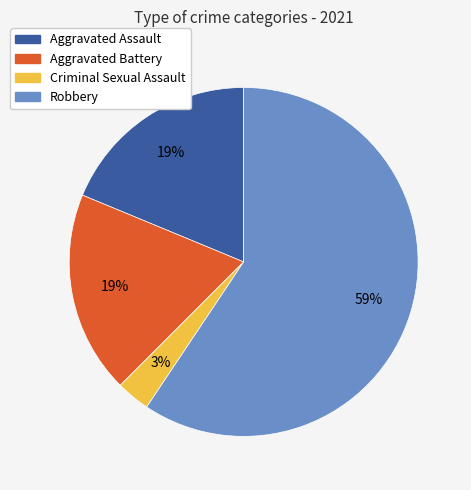

Is Robbery the majority of the pie?

Yes